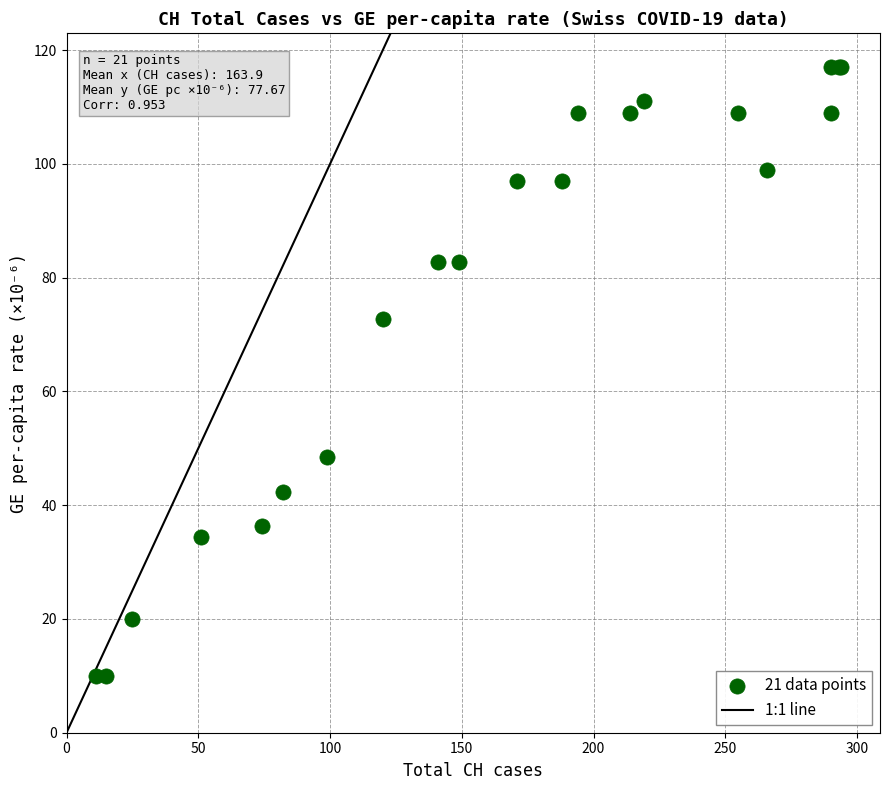

What Y value in the scatter plot is closest to 63?

72.7